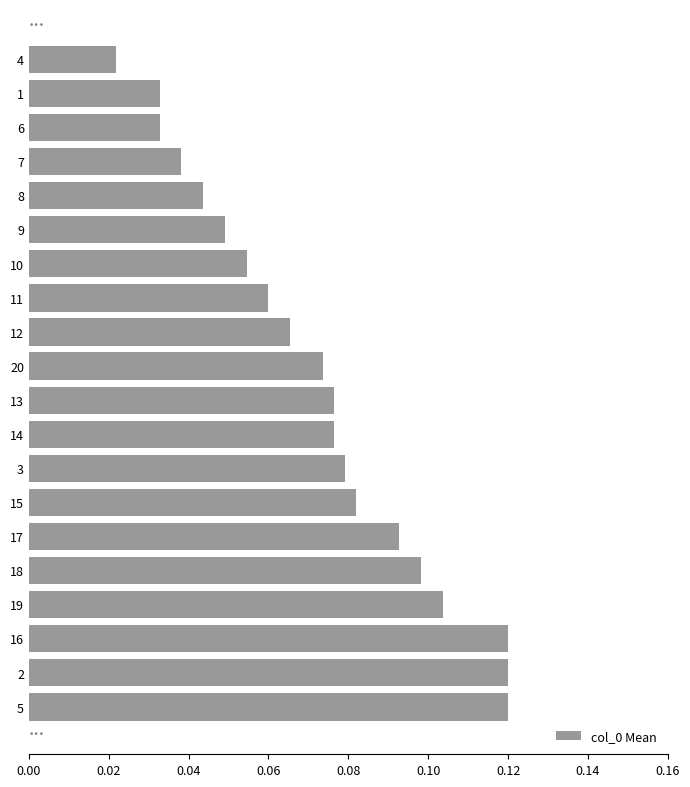

The chart shows a value of 0.2 at 5. True or false?

False